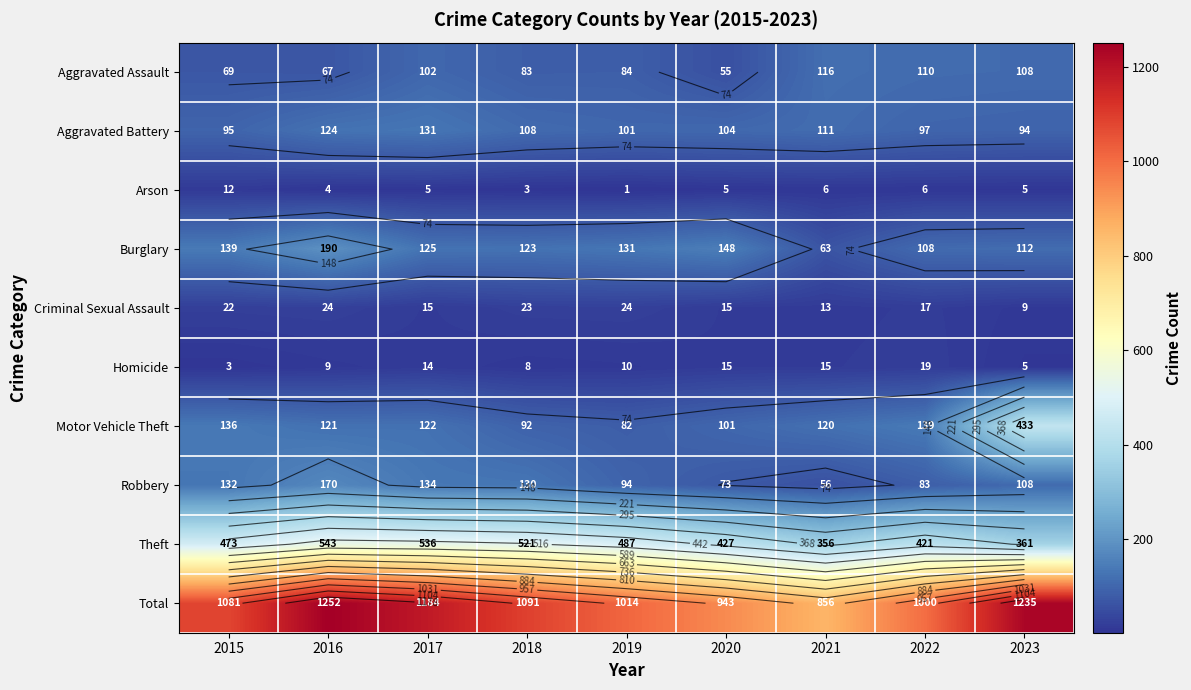

Is it true that Arson equals 5 at 2017?

True